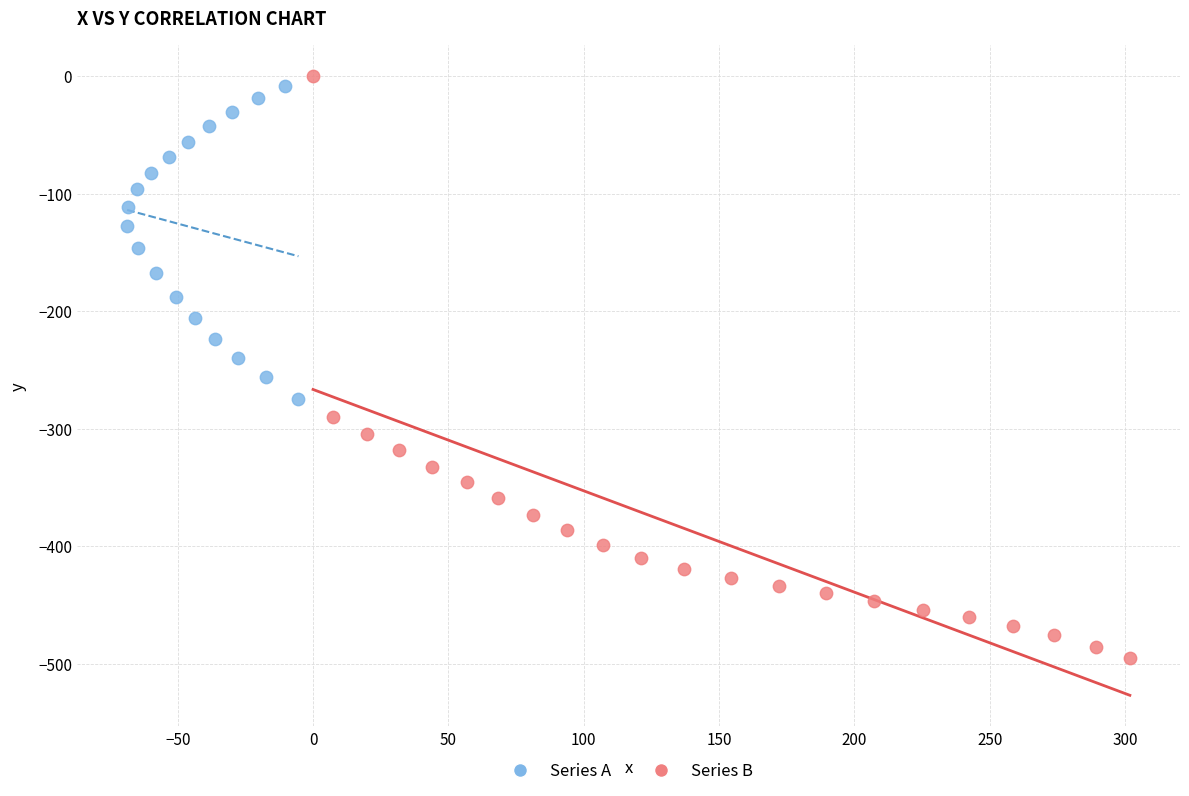

Which series has the largest Y range (max minus min)?

Series B